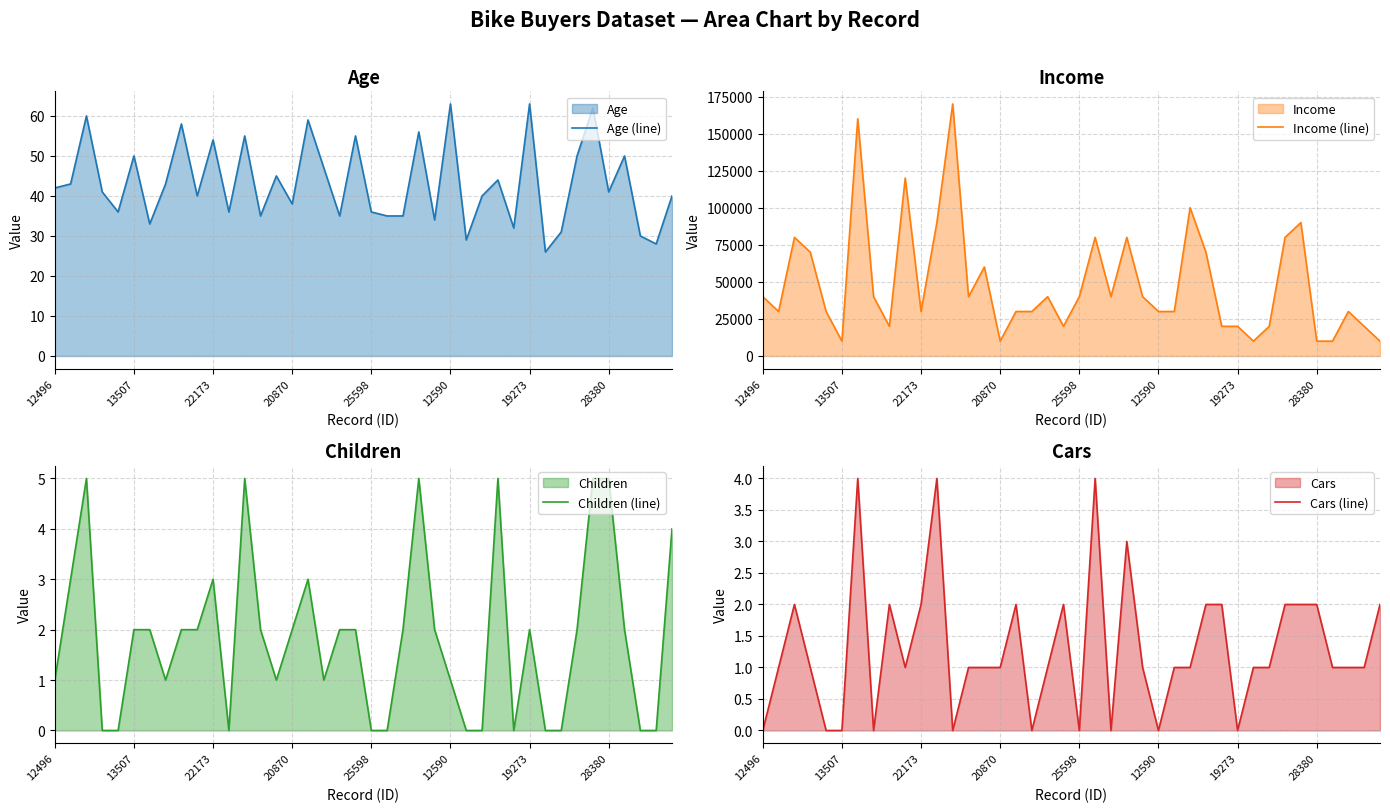

What is the minimum value for Age (line)?

26